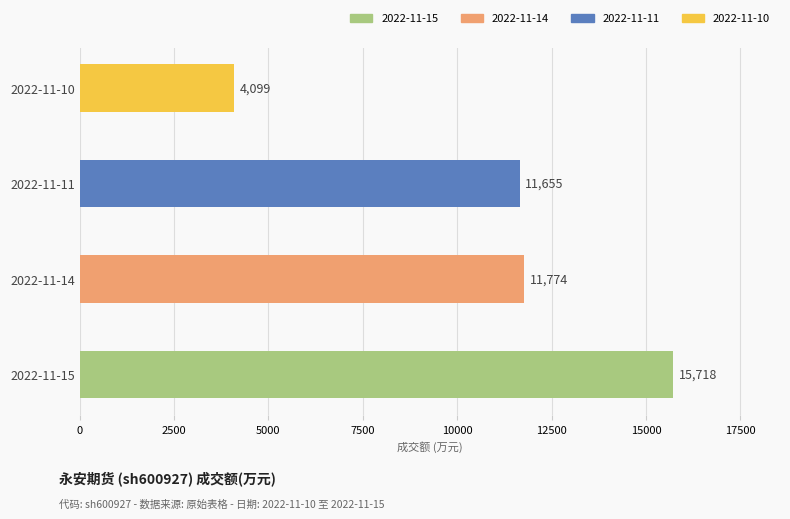

True or false: the data shows 6841 at 2022-11-10.

False